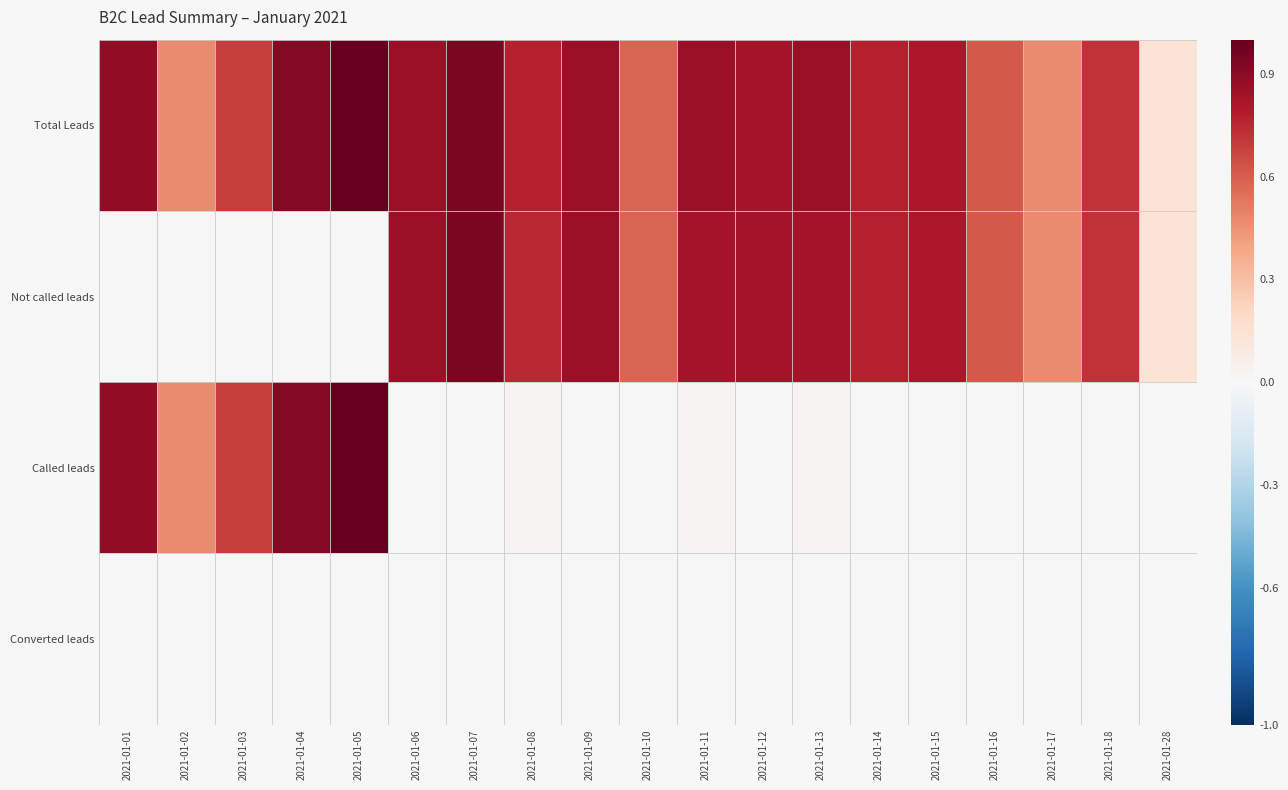

At which category is the sum across all series the highest?

2021-01-05